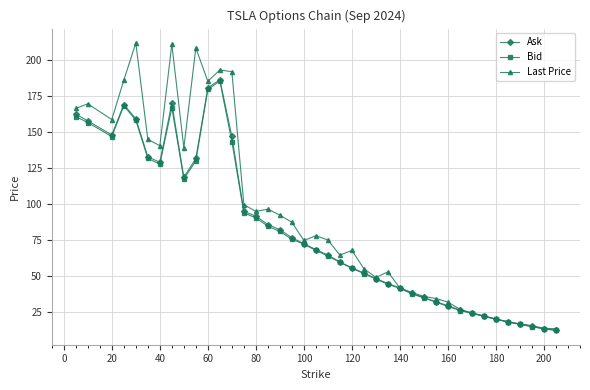

What is the minimum value shown in the chart?

12.0